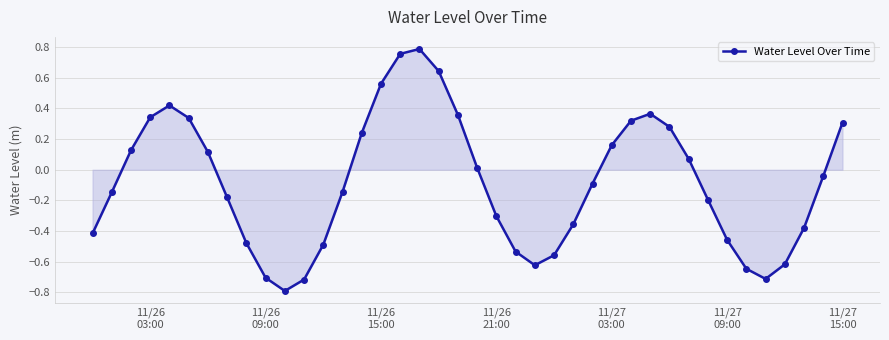

What is the sum of all values?

-3.4